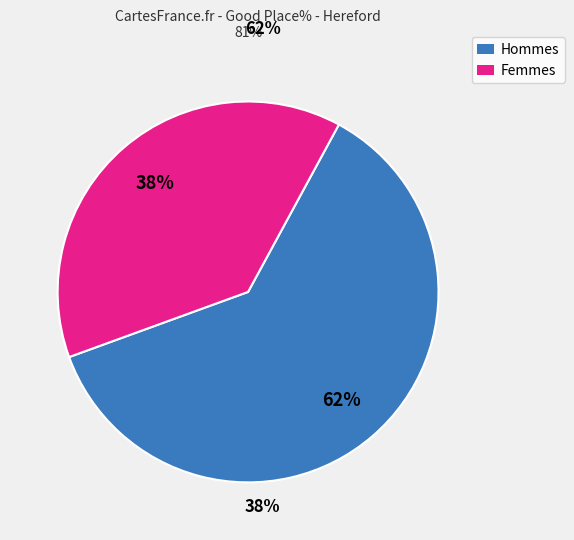

Does any single category account for the majority?

Yes